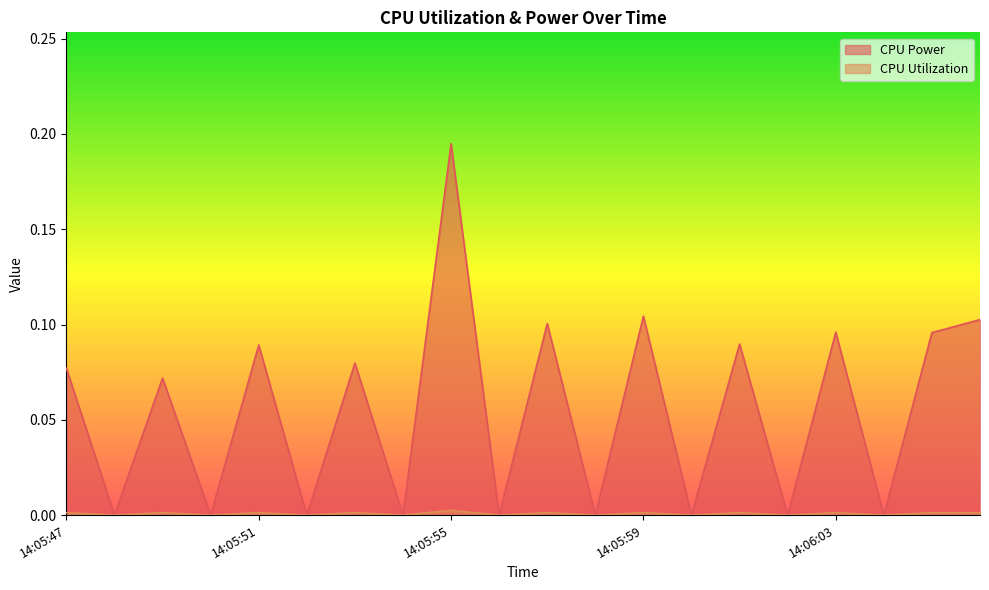

True or false: CPU Utilization has more than 1 interior local peaks.

True